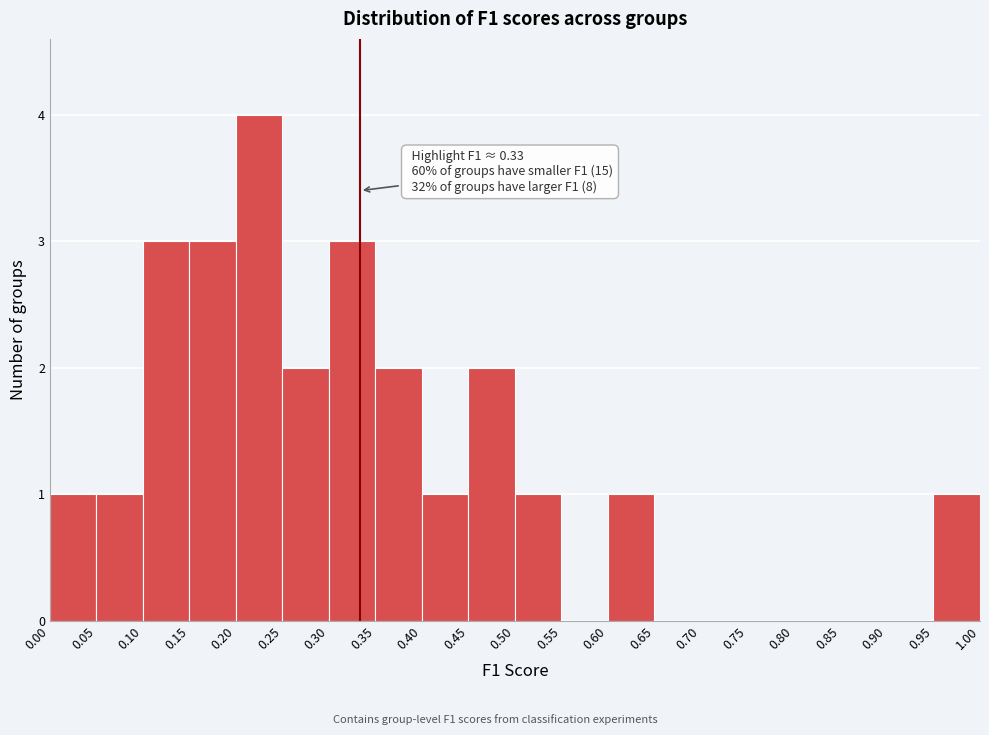

Over which range of the x-axis is the bar tallest?

0.20 to 0.25